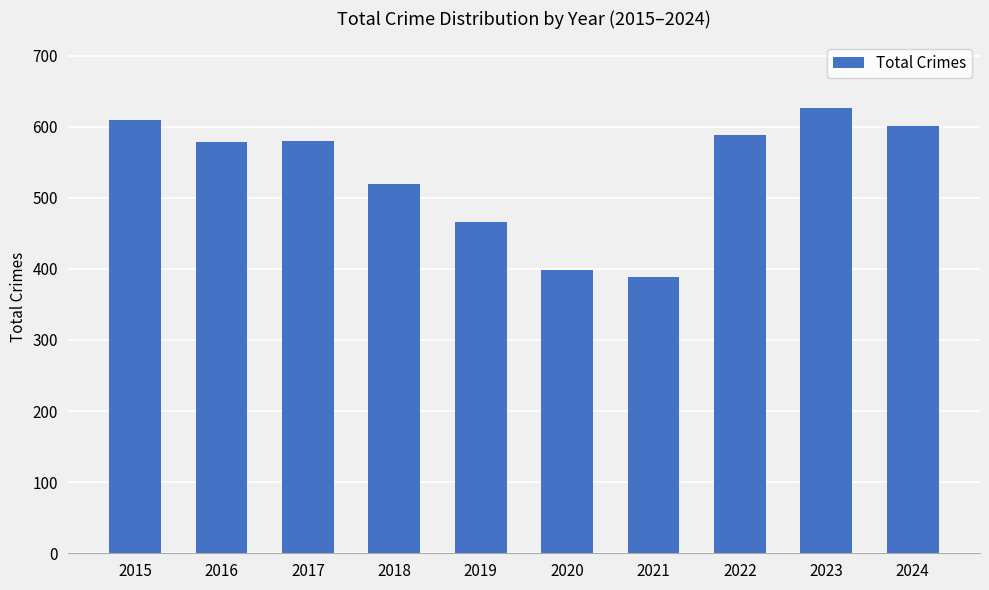

Is it true that the value at 2019 is 466?

True